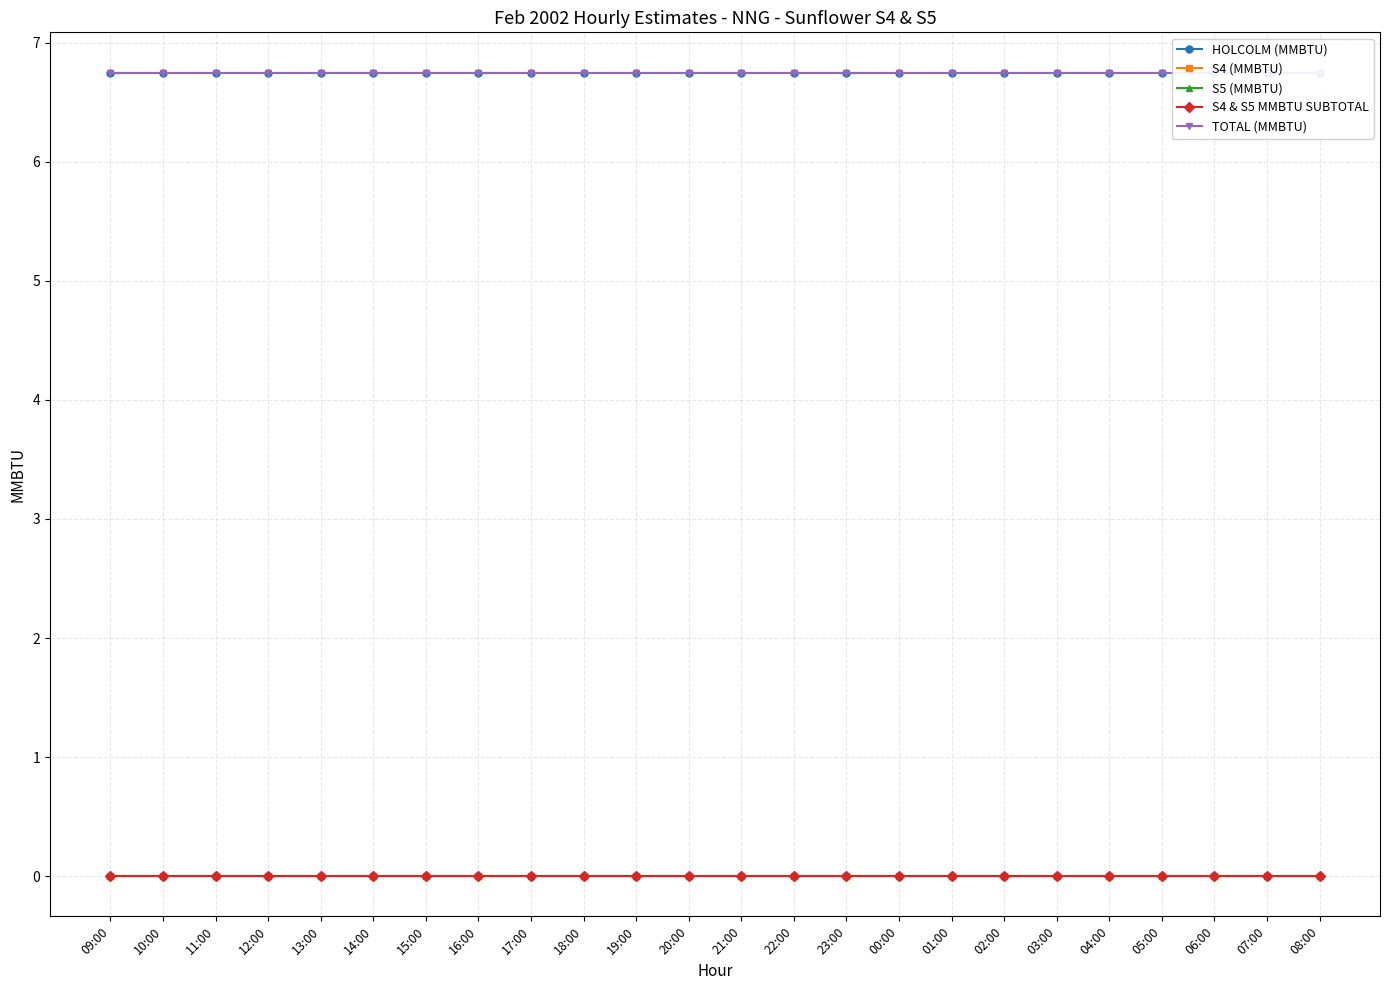

Reading left to right, what are all the values shown in this chart?

HOLCOLM (MMBTU): 09:00=6.8	10:00=6.8	11:00=6.8	12:00=6.8	13:00=6.8	14:00=6.8	15:00=6.8	16:00=6.8	17:00=6.8	18:00=6.8	19:00=6.8	20:00=6.8	21:00=6.8	22:00=6.8	23:00=6.8	00:00=6.8	01:00=6.8	02:00=6.8	03:00=6.8	04:00=6.8	05:00=6.8	06:00=6.8	07:00=6.8	08:00=6.8
S4 (MMBTU): 09:00=0.0	10:00=0.0	11:00=0.0	12:00=0.0	13:00=0.0	14:00=0.0	15:00=0.0	16:00=0.0	17:00=0.0	18:00=0.0	19:00=0.0	20:00=0.0	21:00=0.0	22:00=0.0	23:00=0.0	00:00=0.0	01:00=0.0	02:00=0.0	03:00=0.0	04:00=0.0	05:00=0.0	06:00=0.0	07:00=0.0	08:00=0.0
S5 (MMBTU): 09:00=0.0	10:00=0.0	11:00=0.0	12:00=0.0	13:00=0.0	14:00=0.0	15:00=0.0	16:00=0.0	17:00=0.0	18:00=0.0	19:00=0.0	20:00=0.0	21:00=0.0	22:00=0.0	23:00=0.0	00:00=0.0	01:00=0.0	02:00=0.0	03:00=0.0	04:00=0.0	05:00=0.0	06:00=0.0	07:00=0.0	08:00=0.0
S4 & S5 MMBTU SUBTOTAL: 09:00=0.0	10:00=0.0	11:00=0.0	12:00=0.0	13:00=0.0	14:00=0.0	15:00=0.0	16:00=0.0	17:00=0.0	18:00=0.0	19:00=0.0	20:00=0.0	21:00=0.0	22:00=0.0	23:00=0.0	00:00=0.0	01:00=0.0	02:00=0.0	03:00=0.0	04:00=0.0	05:00=0.0	06:00=0.0	07:00=0.0	08:00=0.0
TOTAL (MMBTU): 09:00=6.8	10:00=6.8	11:00=6.8	12:00=6.8	13:00=6.8	14:00=6.8	15:00=6.8	16:00=6.8	17:00=6.8	18:00=6.8	19:00=6.8	20:00=6.8	21:00=6.8	22:00=6.8	23:00=6.8	00:00=6.8	01:00=6.8	02:00=6.8	03:00=6.8	04:00=6.8	05:00=6.8	06:00=6.8	07:00=6.8	08:00=6.8